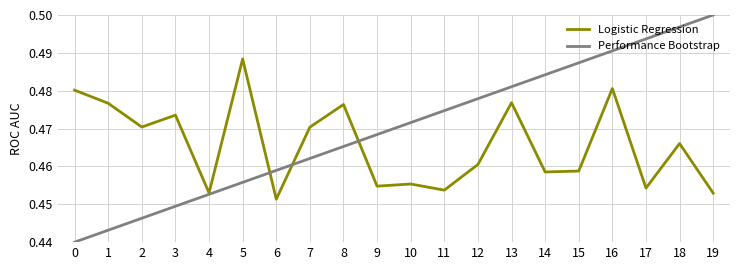

In Logistic Regression, how many points are lower than both neighbors (excluding endpoints)?

7